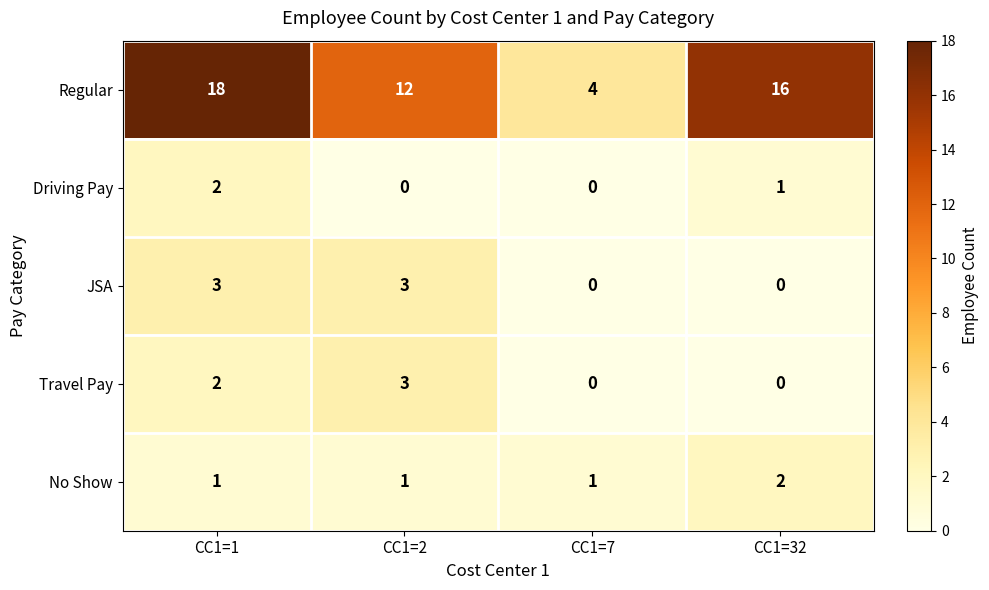

The No Show series shows 2 at CC1=32. True or false?

True